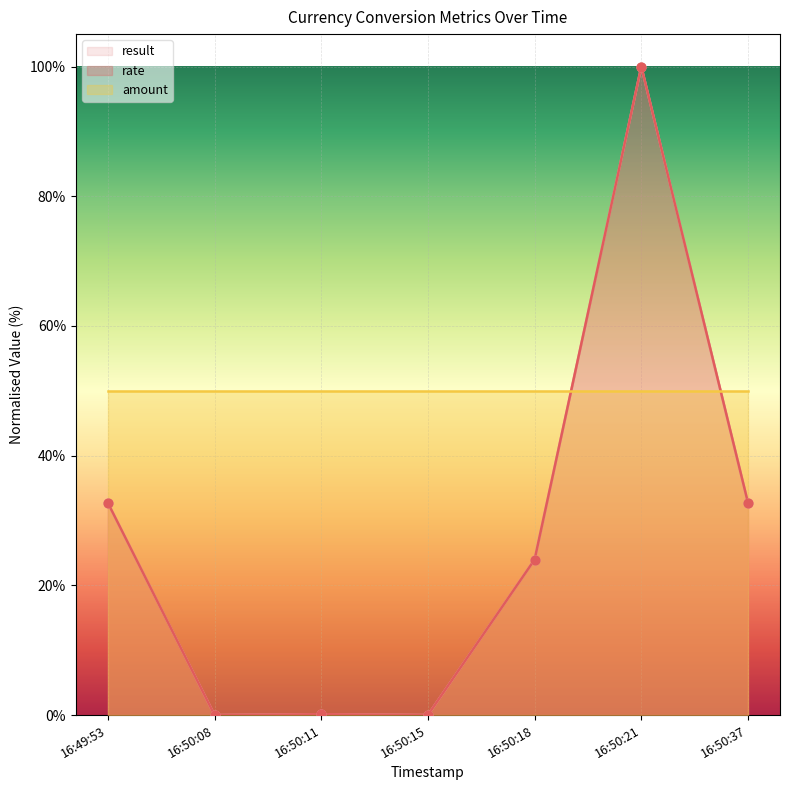

At how many categories does at least one series exceed 9?

7